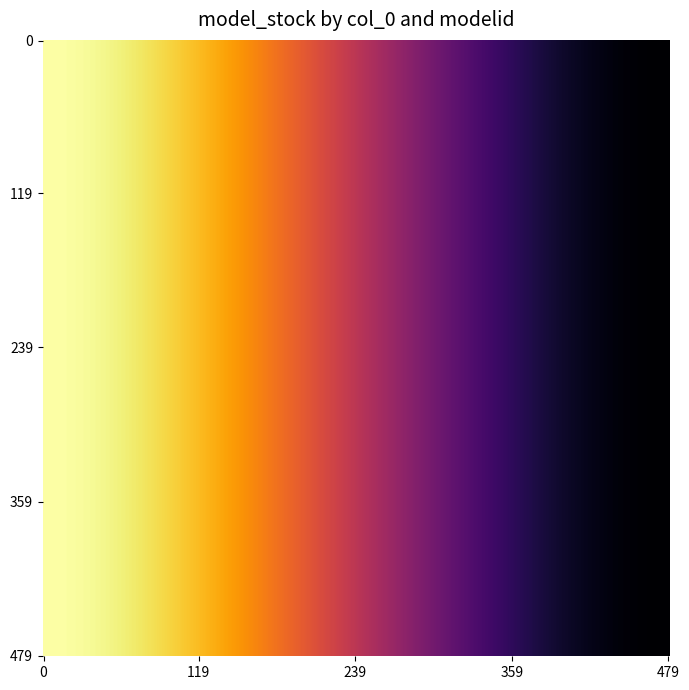

Which series has the widest spread of values?

row_0